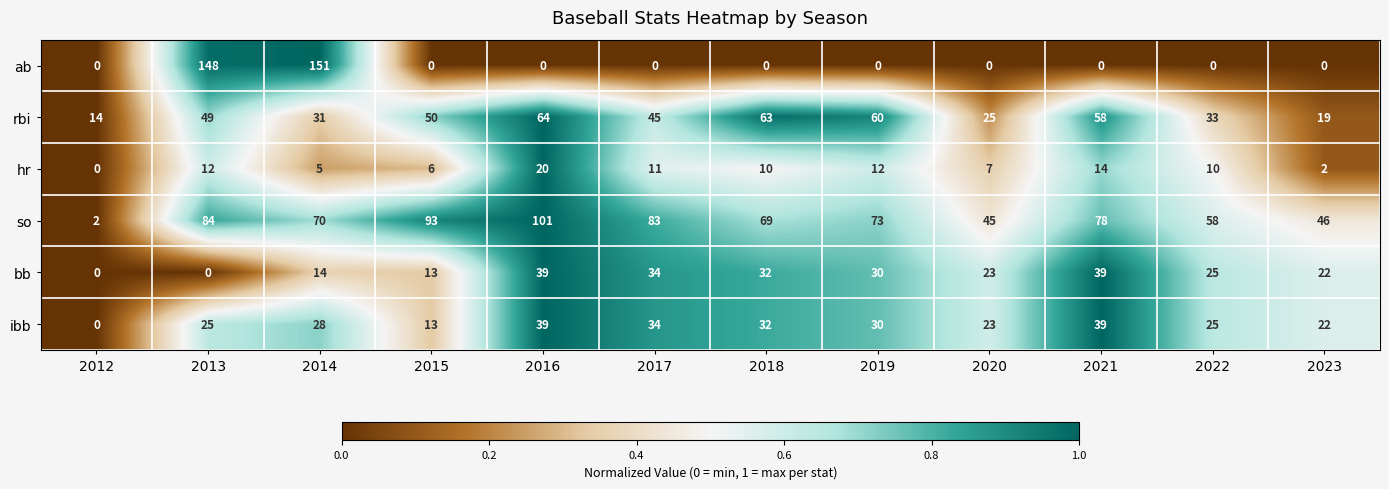

How many categories are shown in the chart?

12